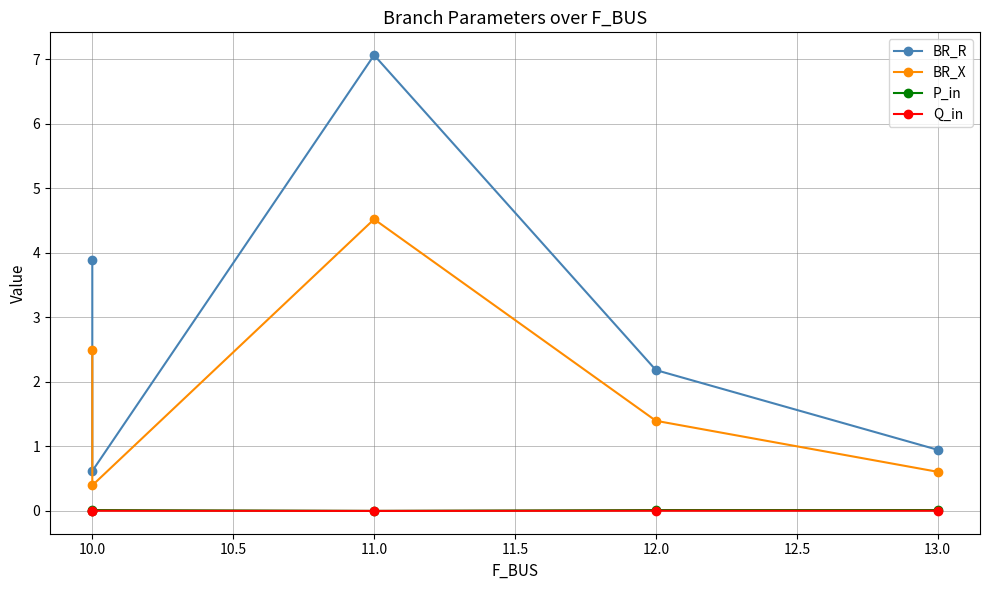

At how many categories does at least one series exceed 3?

2